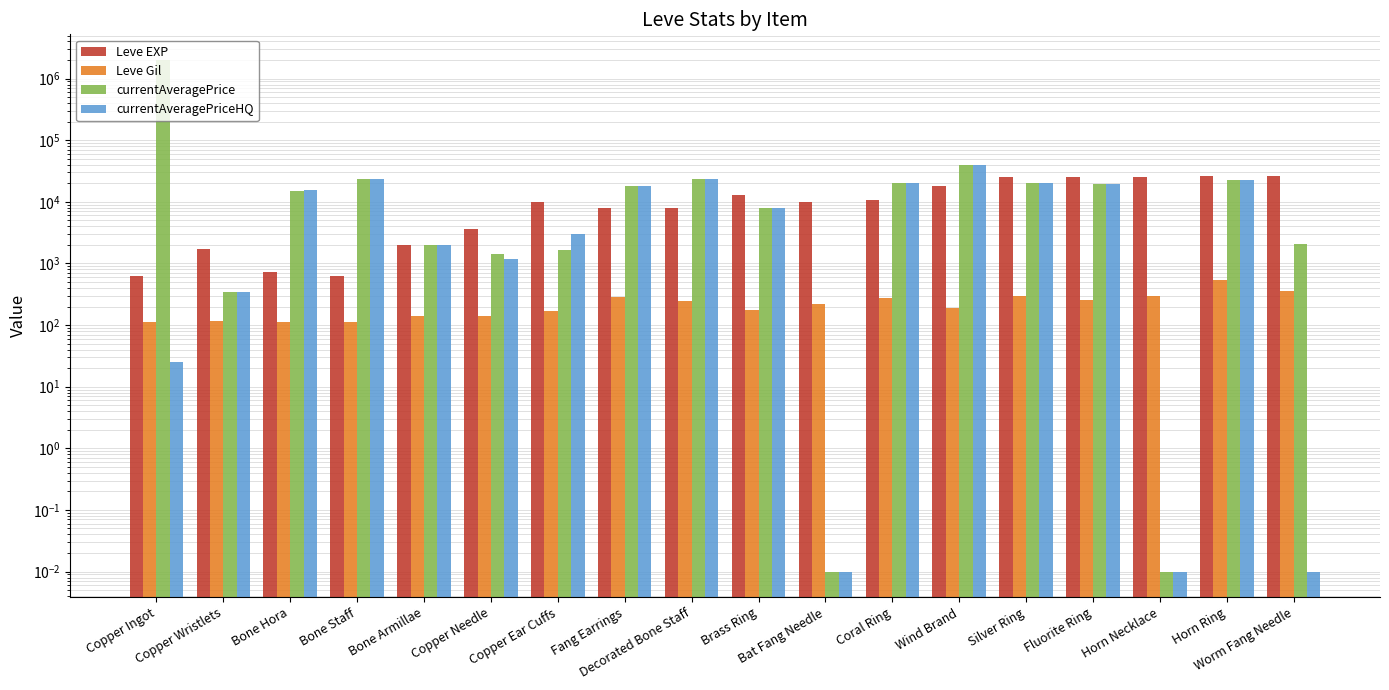

What position from the right is Fluorite Ring?

4